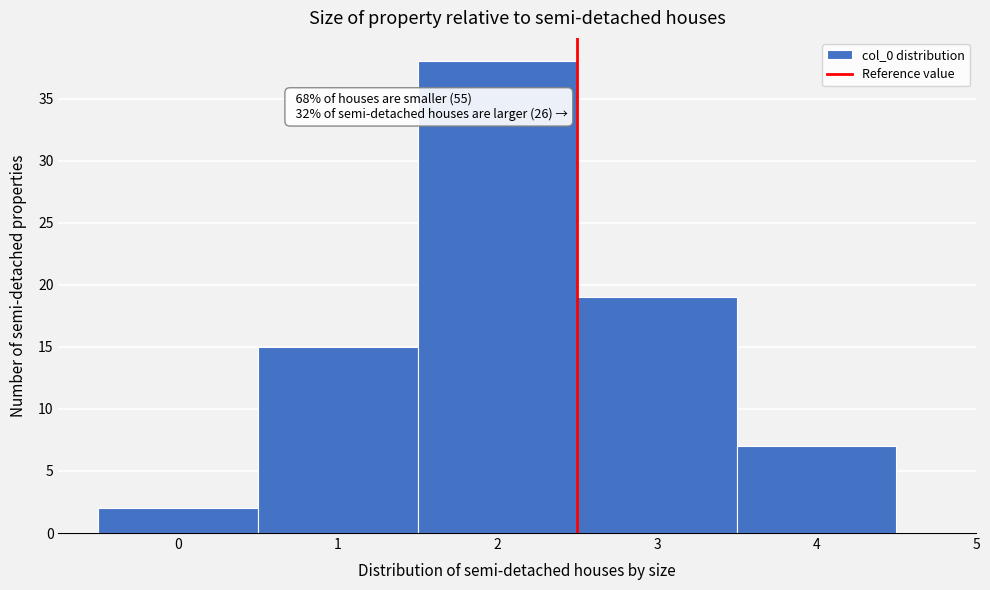

Which range on the x-axis has the tallest bar?

1.5 to 2.5